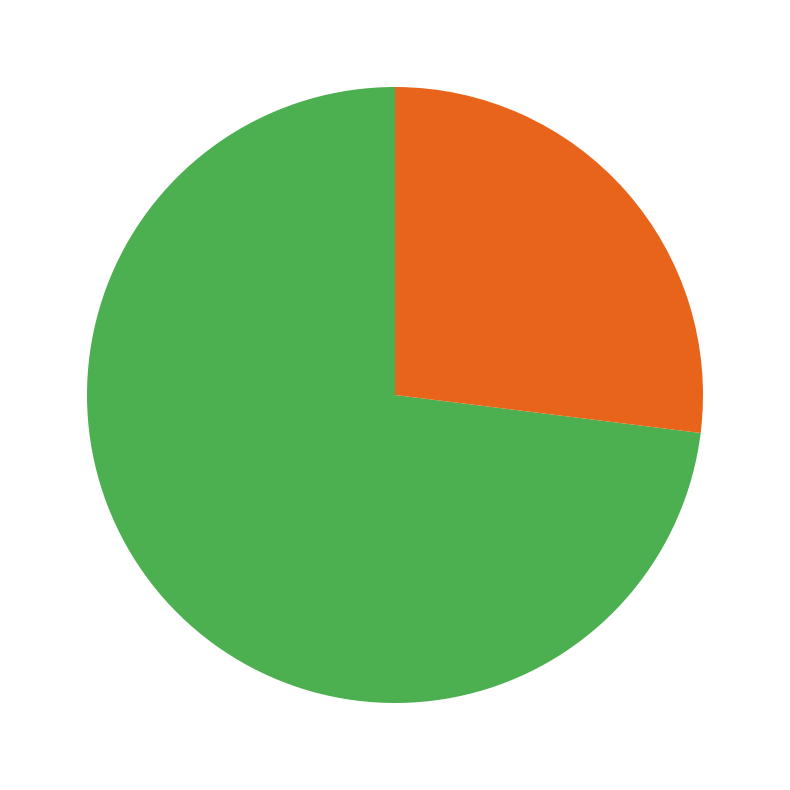

Does any single category account for the majority?

Yes